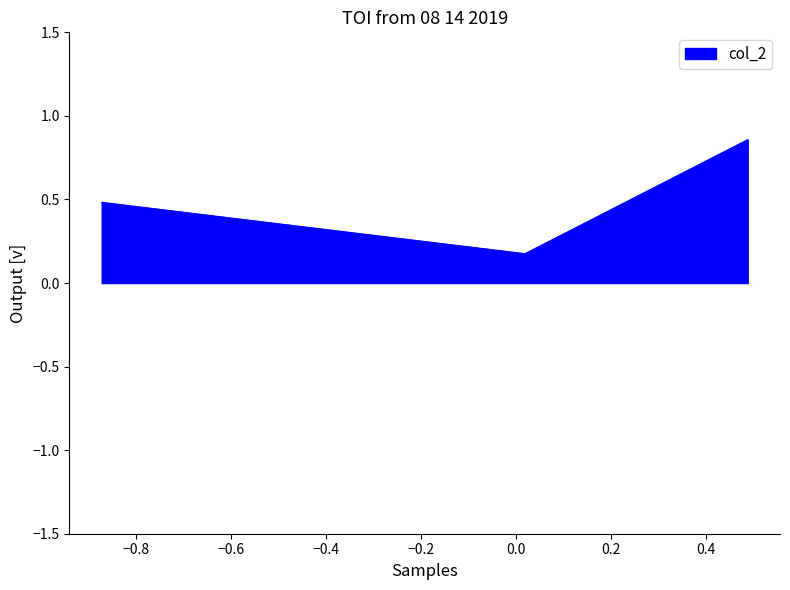

How many lines are shown in the chart?

1